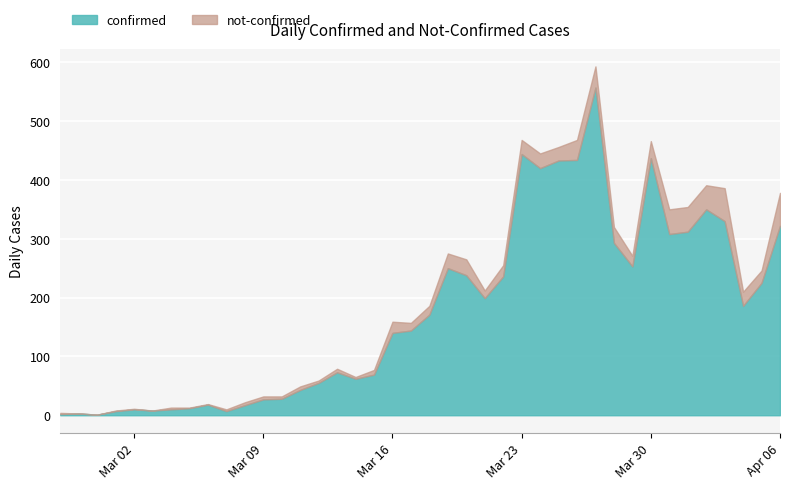

What is the label of the 16th point from the right?

2020-03-22